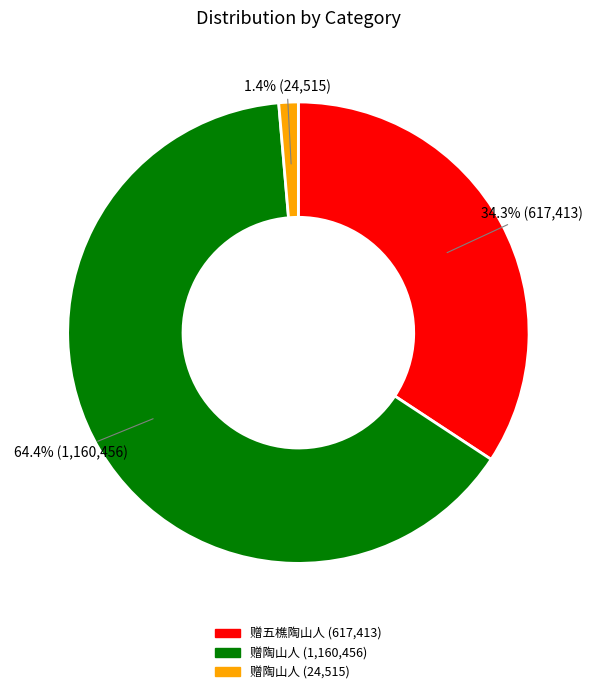

Count the number of slices in the pie.

3